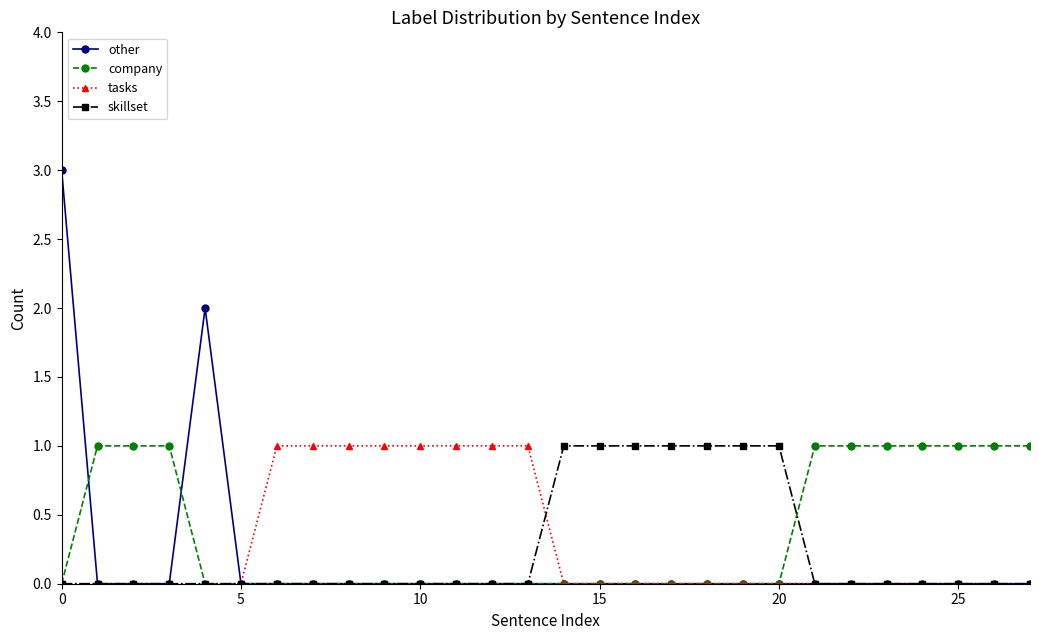

What is the difference between the maximum and minimum values in the company series?

1